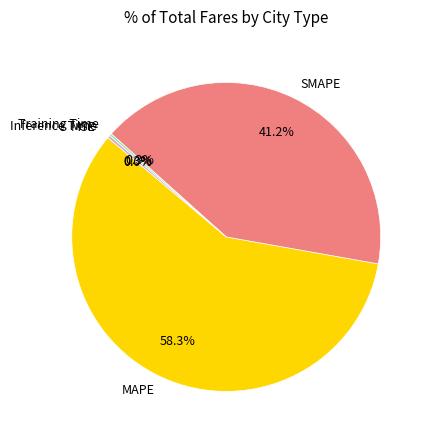

What portion of the pie excludes SMAPE?

58.8%